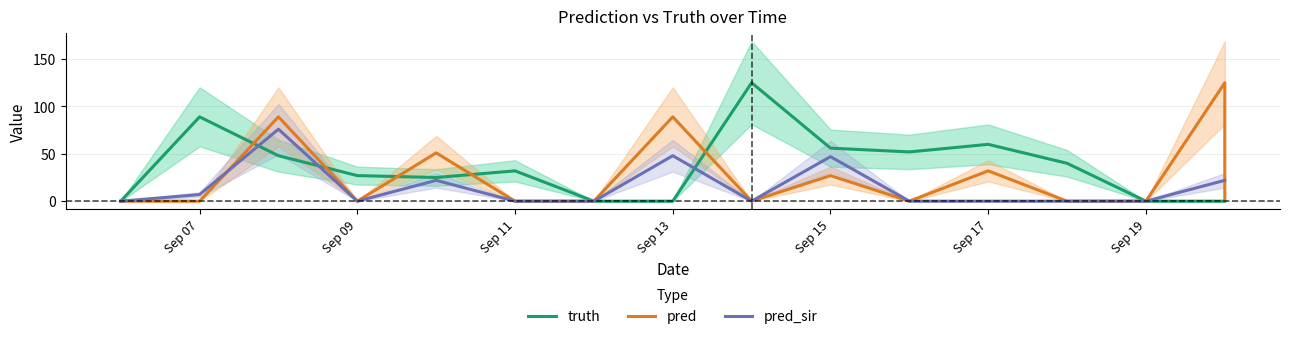

Which series has the largest total across all categories?

truth